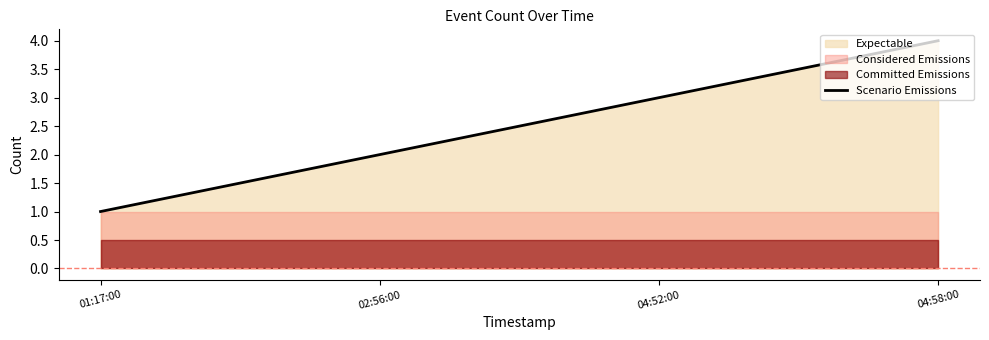

What is the sum of all values?

10